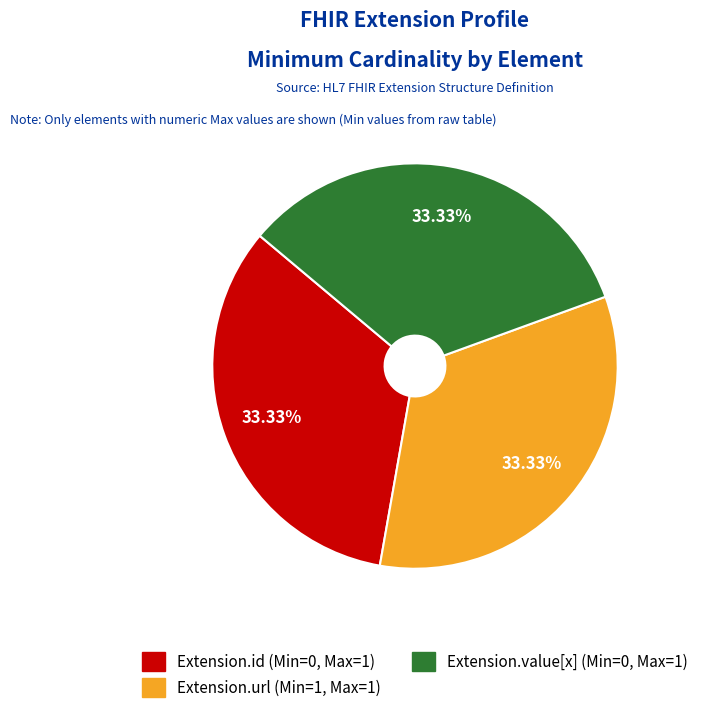

To the nearest percent, what is the average slice percentage?

33%